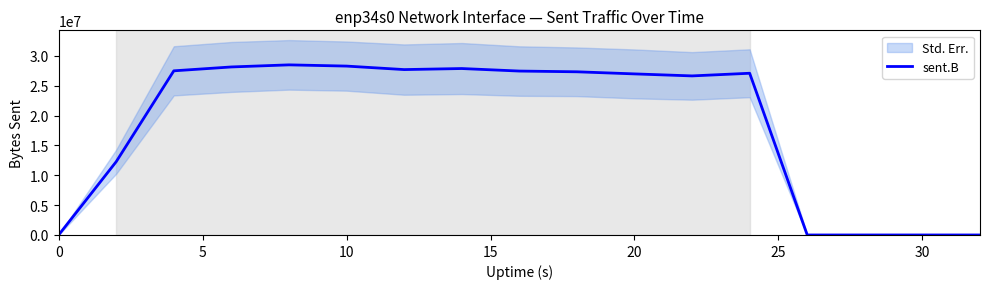

Is it true that the value at 5 is 17455902?

False